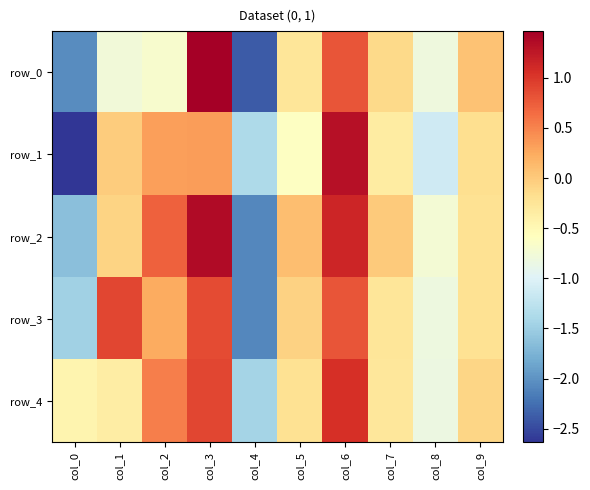

Reading left to right, what are all the values shown in this chart?

row_0: col_0=-2.1	col_1=-0.8	col_2=-0.7	col_3=1.5	col_4=-2.4	col_5=-0.3	col_6=0.8	col_7=-0.1	col_8=-0.8	col_9=0.1
row_1: col_0=-2.6	col_1=-0.0	col_2=0.3	col_3=0.3	col_4=-1.4	col_5=-0.6	col_6=1.3	col_7=-0.3	col_8=-1.1	col_9=-0.2
row_2: col_0=-1.6	col_1=-0.1	col_2=0.7	col_3=1.4	col_4=-2.1	col_5=0.1	col_6=1.1	col_7=0.0	col_8=-0.7	col_9=-0.2
row_3: col_0=-1.5	col_1=0.9	col_2=0.2	col_3=0.9	col_4=-2.1	col_5=-0.1	col_6=0.8	col_7=-0.3	col_8=-0.8	col_9=-0.2
row_4: col_0=-0.5	col_1=-0.3	col_2=0.5	col_3=0.9	col_4=-1.4	col_5=-0.2	col_6=1.1	col_7=-0.3	col_8=-0.8	col_9=-0.1